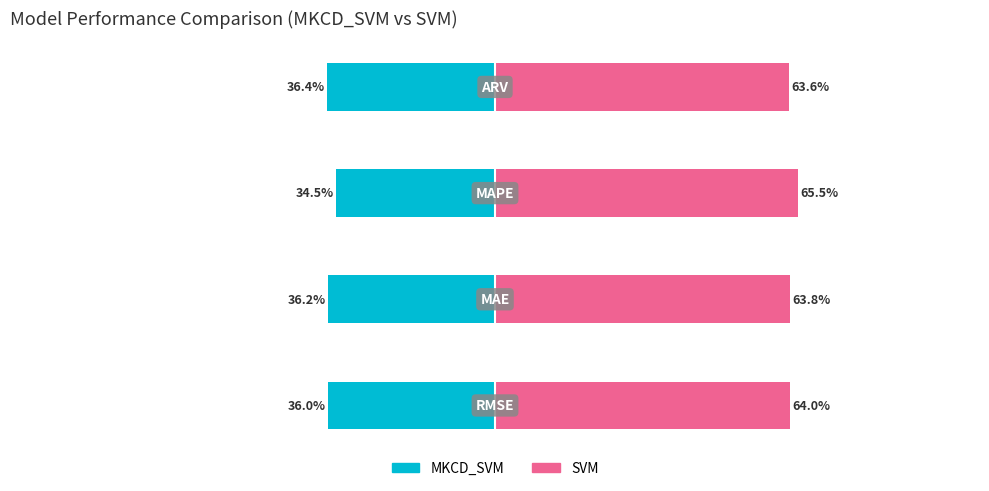

List the series in order of their peak value, lowest first.

MKCD_SVM, SVM